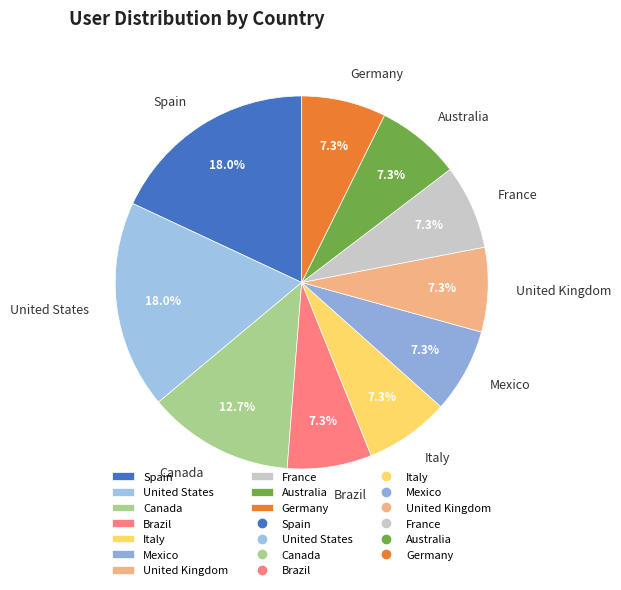

True or false: United Kingdom accounts for 7% of the total.

True